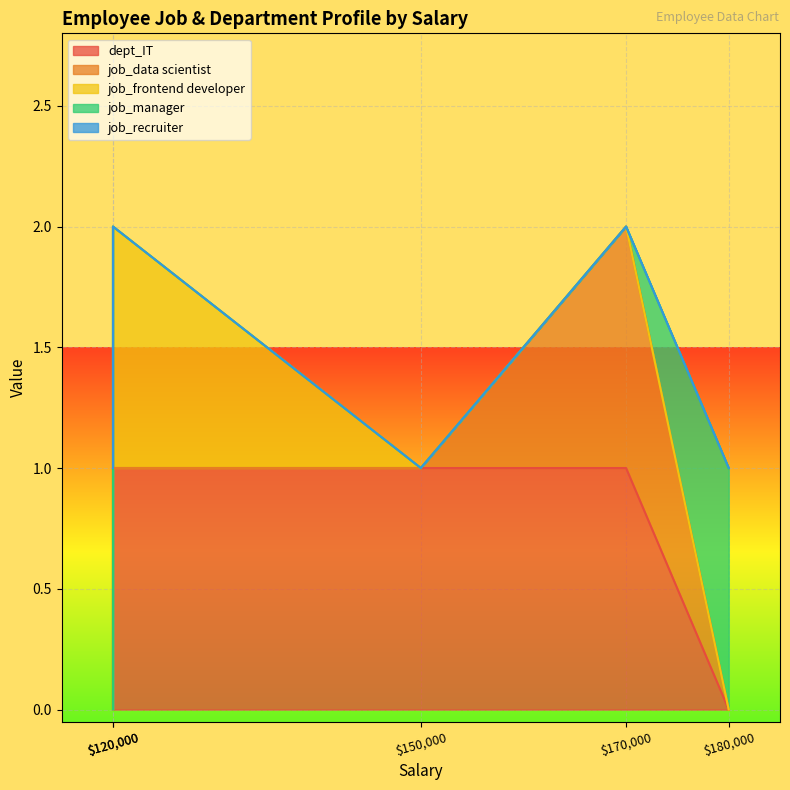

At which category is the sum across all series the highest?

170000